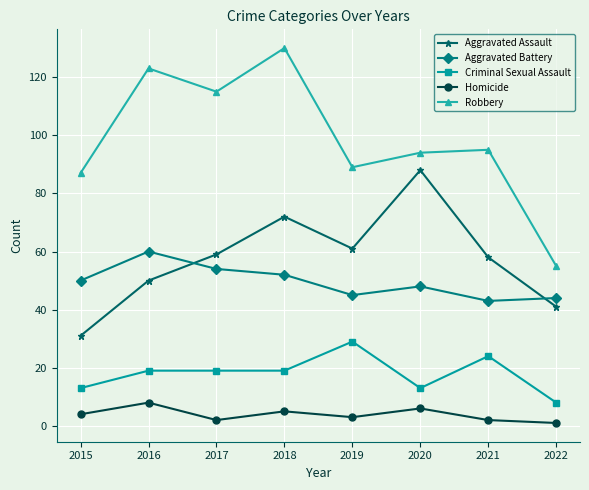

The value of Criminal Sexual Assault at 2019 is 48. True or false?

False